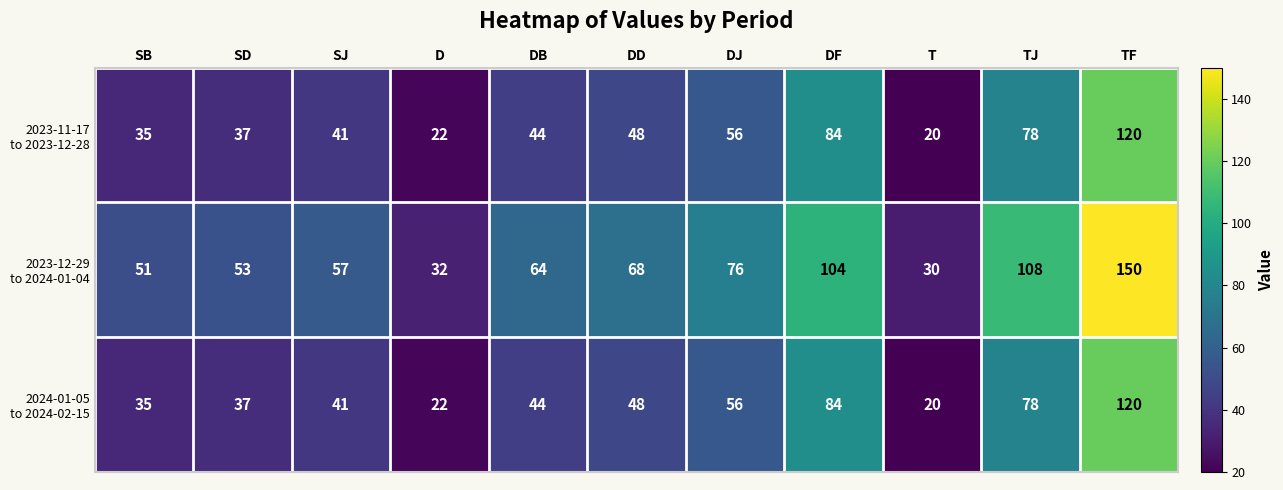

What is the spread (max minus min) of values at SJ?

16